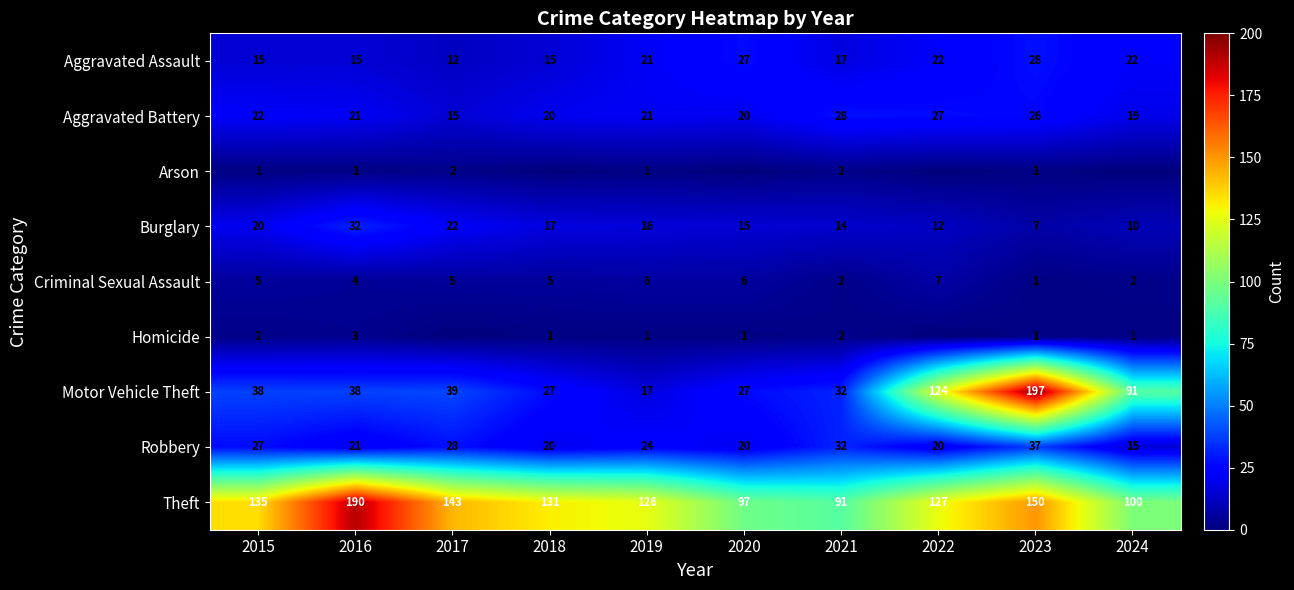

What is the total value across all series at 2018?

236